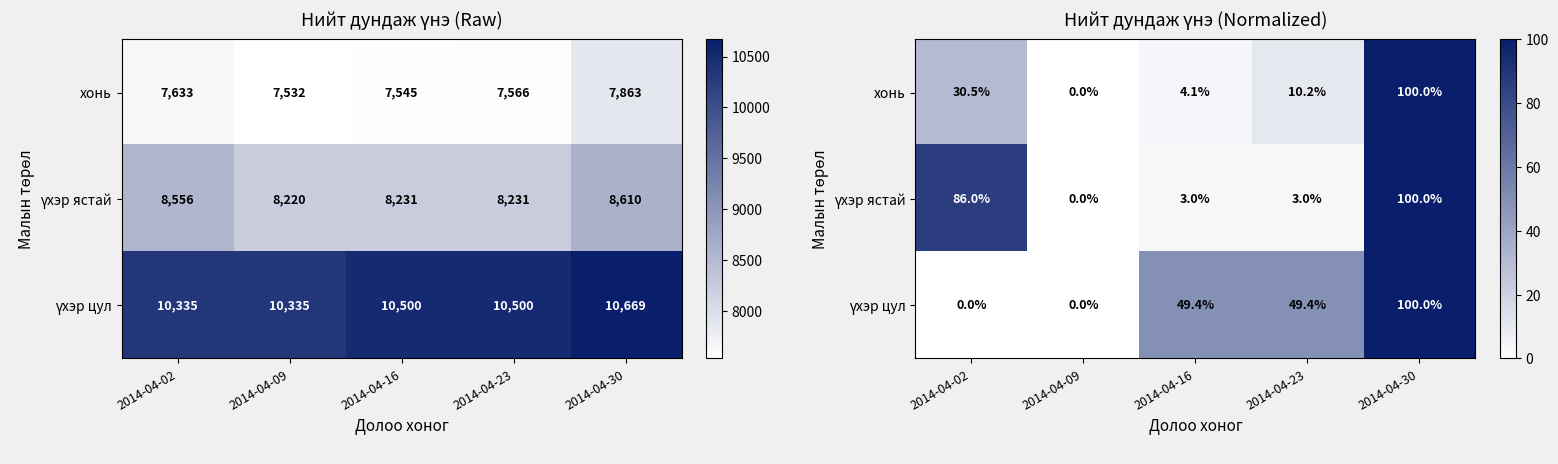

At which label does үхэр ястай first exceed 3?

2014-04-02